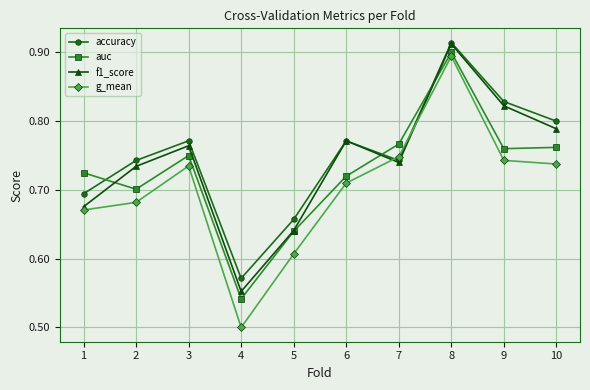

Count the number of data series in this chart.

4